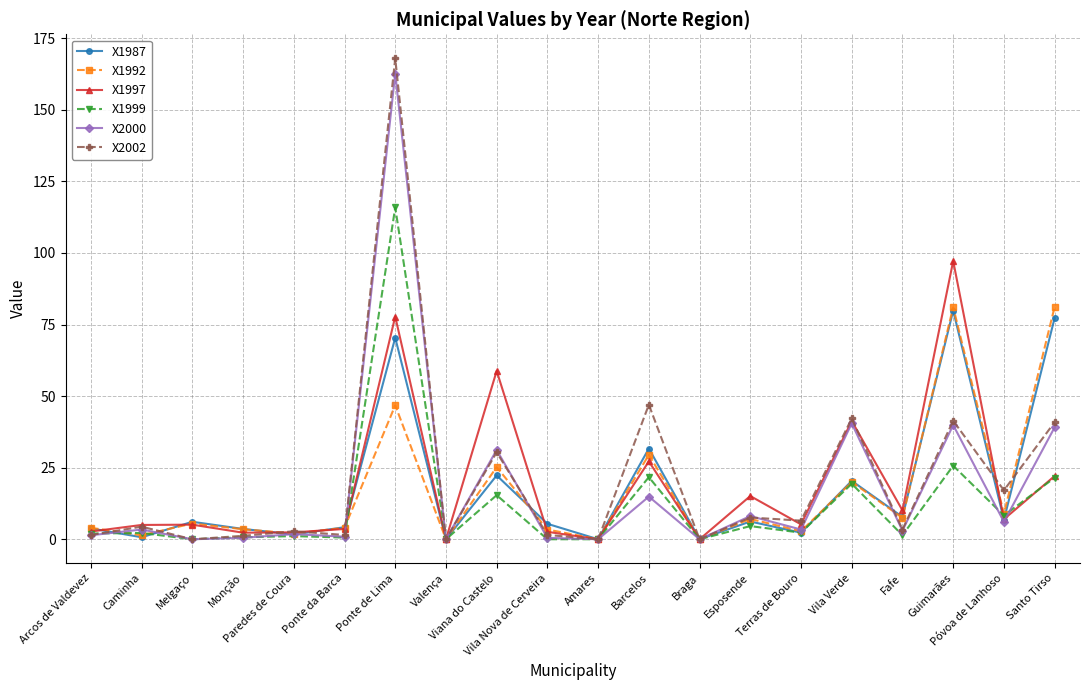

True or false: X1997 and X1999 intersect in this chart.

True